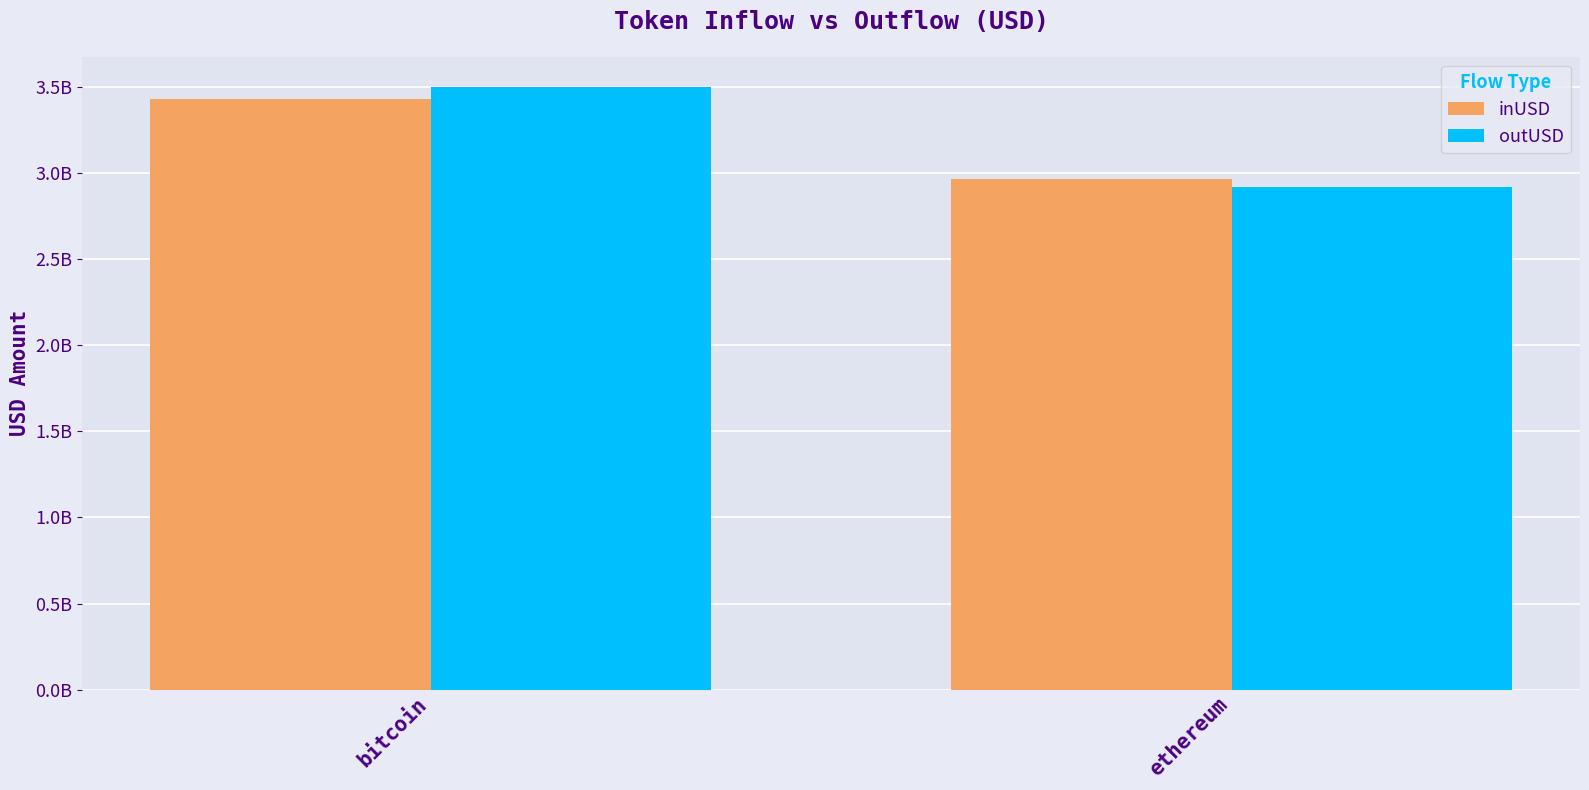

Which category has the lowest value across all series?

ethereum